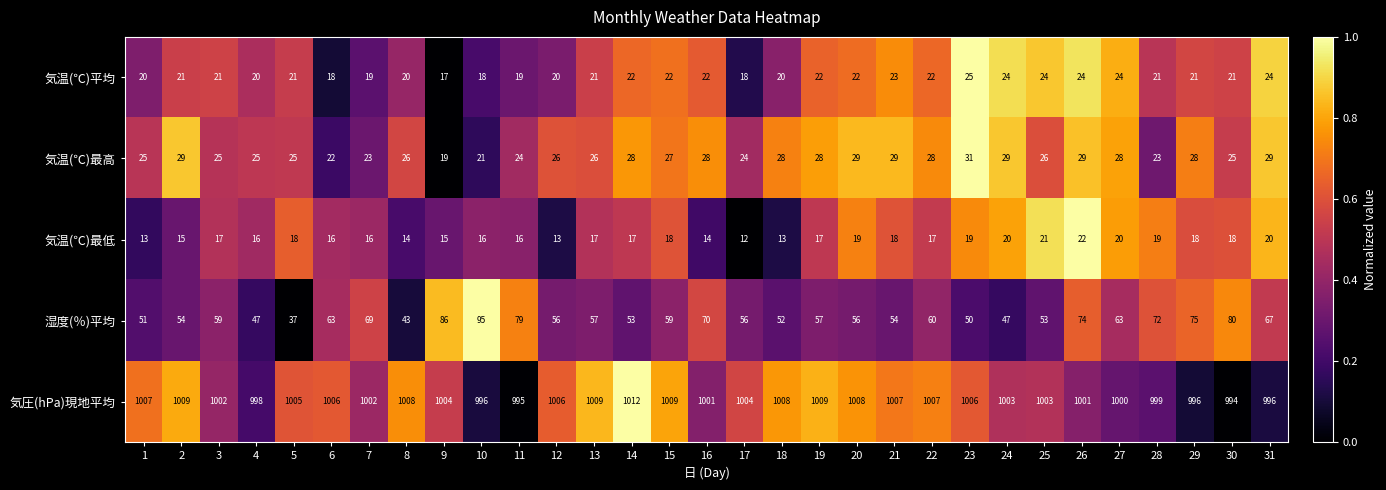

Which series has the largest total across all categories?

気圧(hPa)現地平均